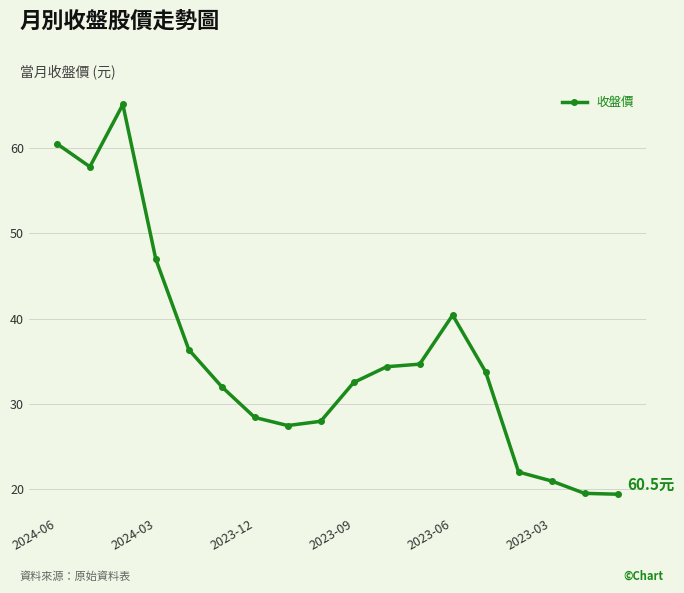

What is the minimum value shown in the chart?

19.4